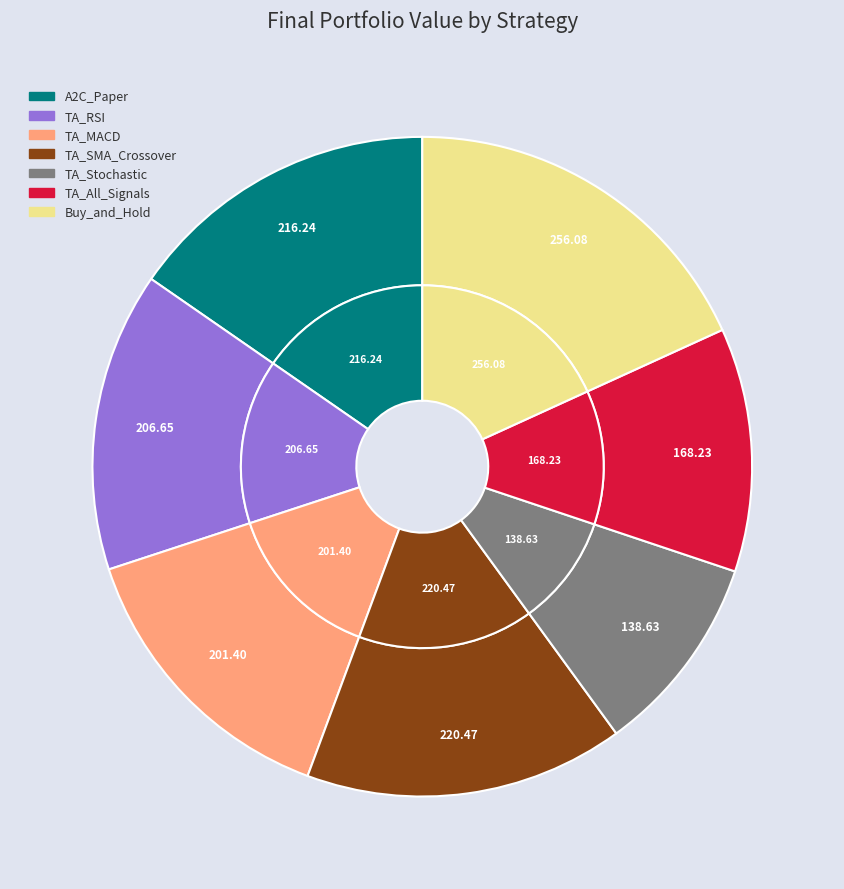

To the nearest percent, what portion does TA_SMA_Crossover represent?

16%